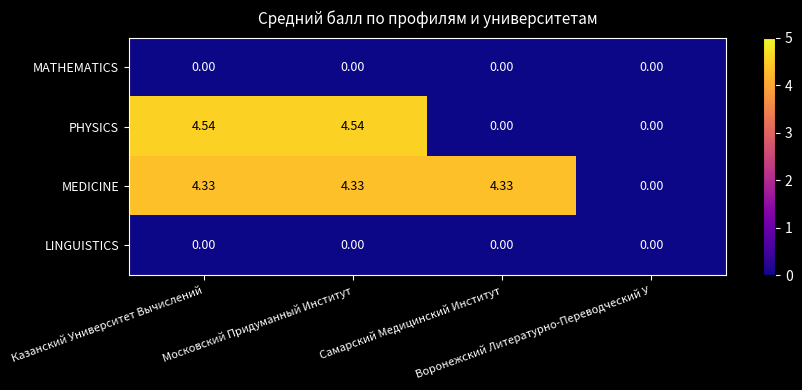

Which series has the widest spread of values?

PHYSICS